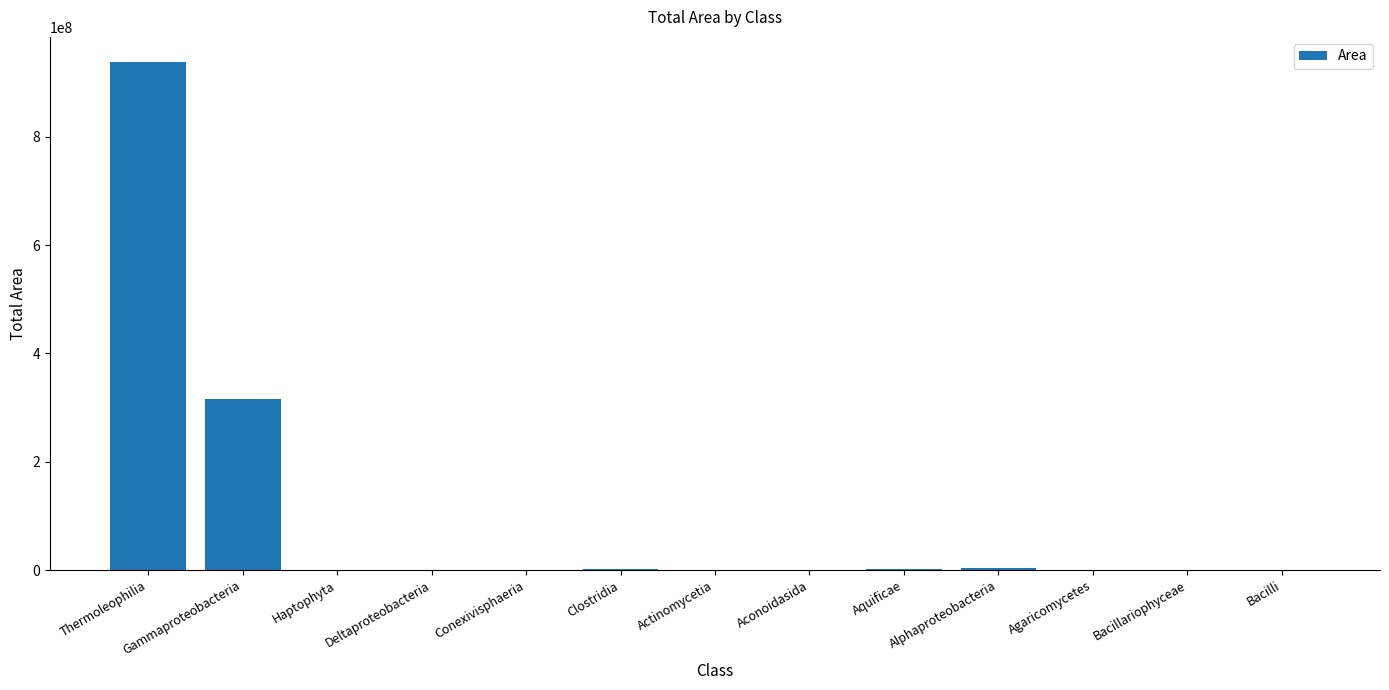

How many series are shown in this chart?

1